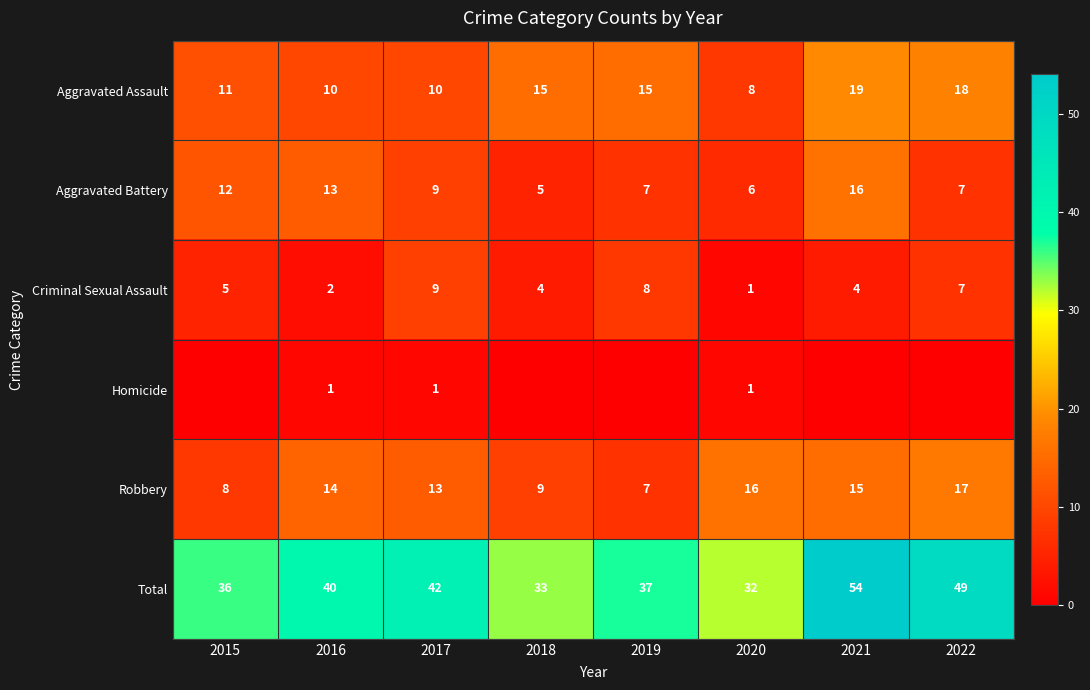

What is the difference between the maximum and minimum values in the Aggravated Assault series?

11